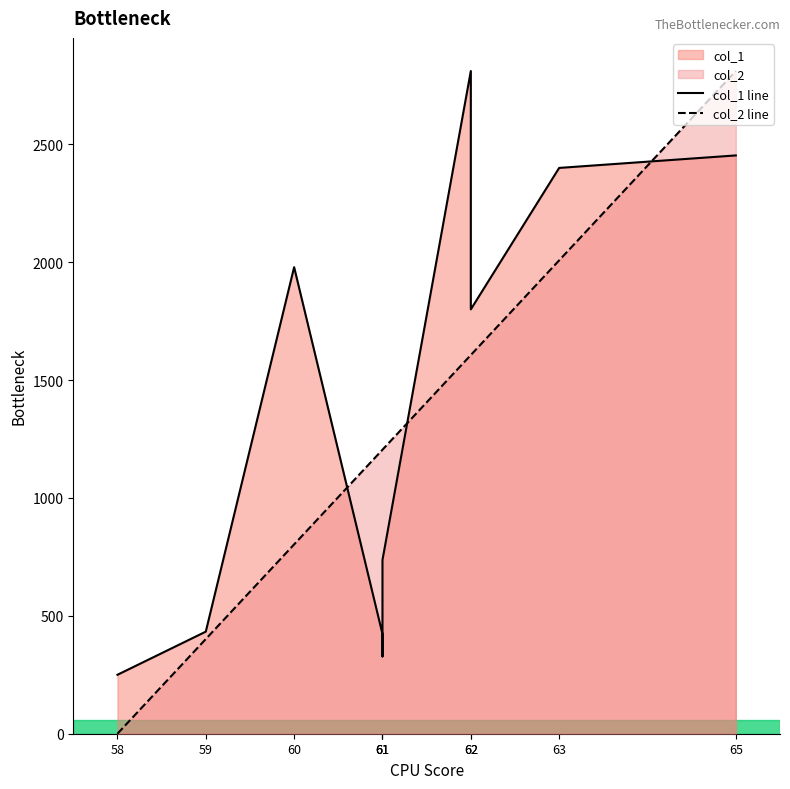

What is the spread (max minus min) of values at 61?

781.7